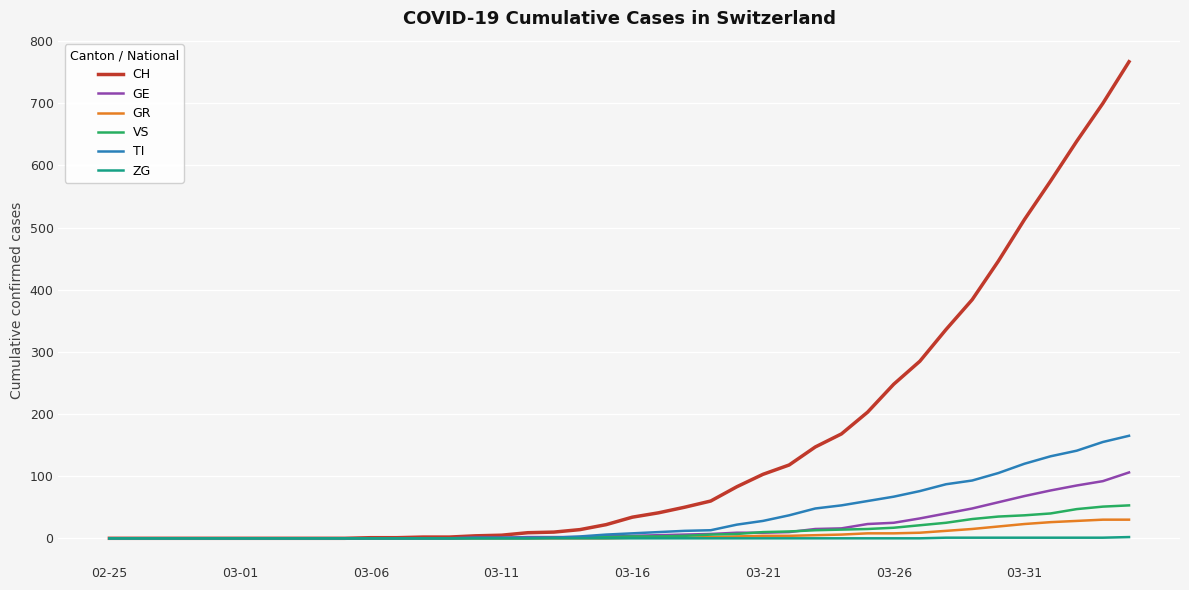

What is the highest value of the TI series?

165